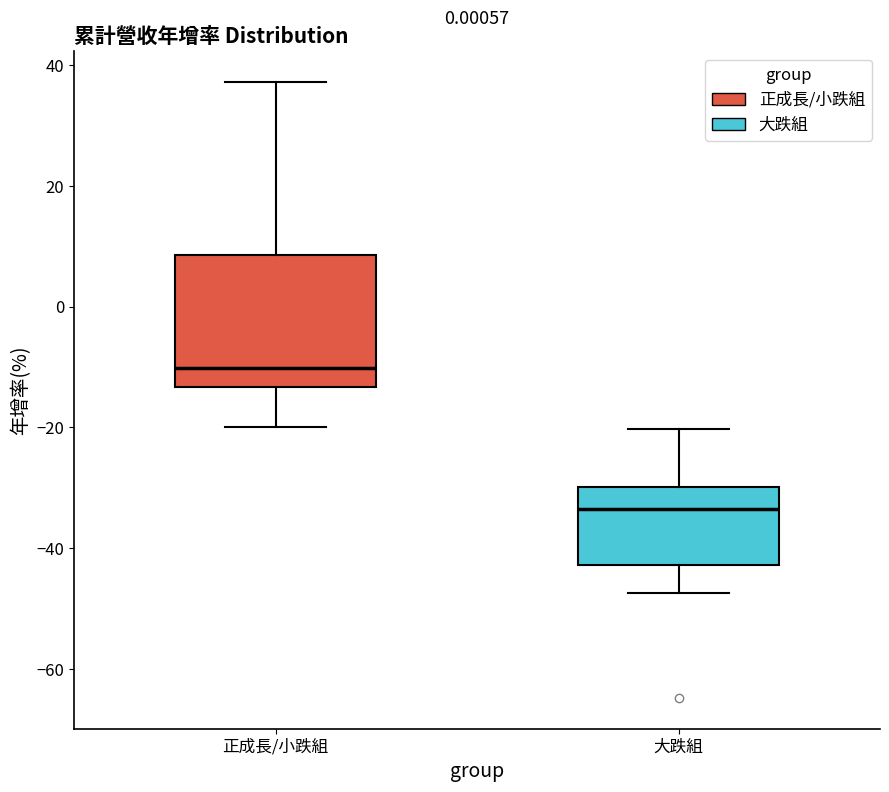

Reading left to right, transcribe this box plot: for each box, give where its median line is, the range the box spans, and where its two whiskers end, as read against the y-axis. The values are not printed on the chart, so give them approximately, as read against the axis.

正成長/小跌組: median -10, box -14 to 8, whiskers -20 to 38
大跌組: median -34, box -42 to -30, whiskers -48 to -20